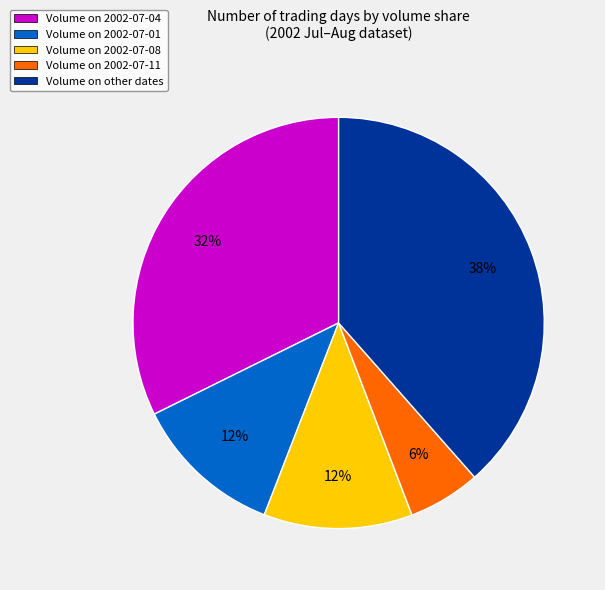

To the nearest percent, what is the average slice percentage?

20%